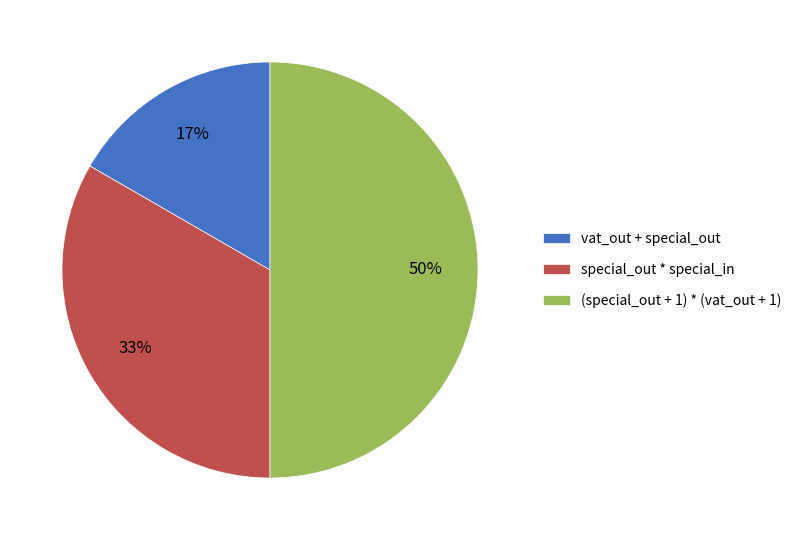

What is the largest slice in the pie chart?

(special_out + 1) * (vat_out + 1)